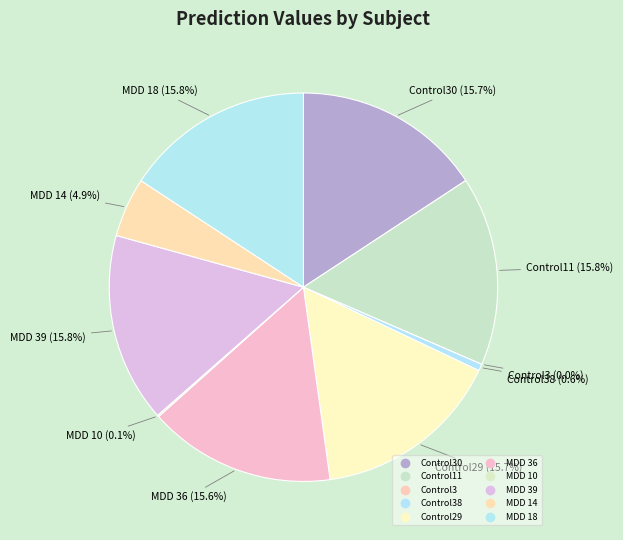

True or false: MDD 39 accounts for 16% of the total.

True